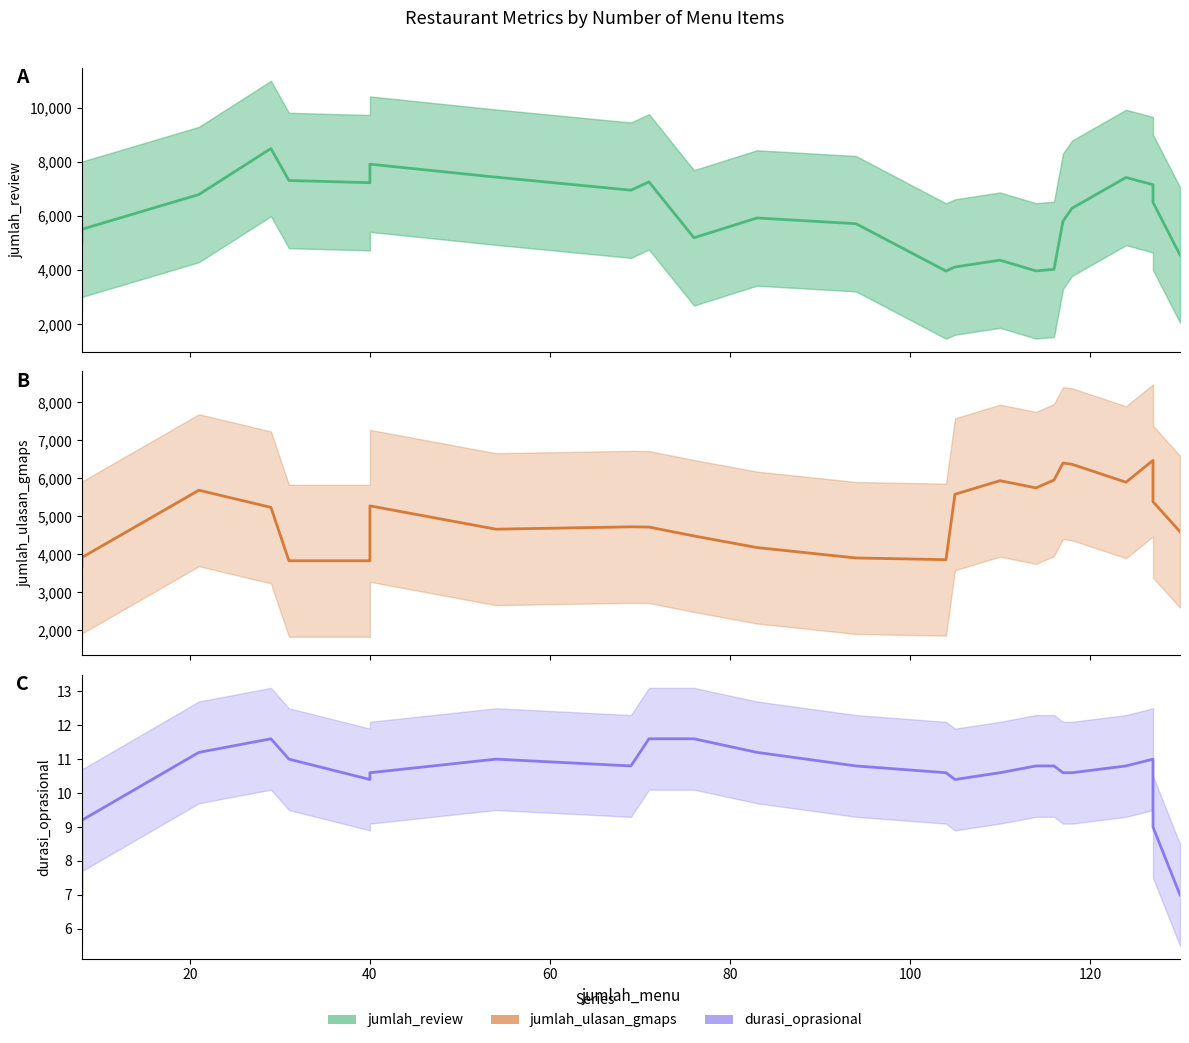

What is the sum of all durasi_oprasional values?

264